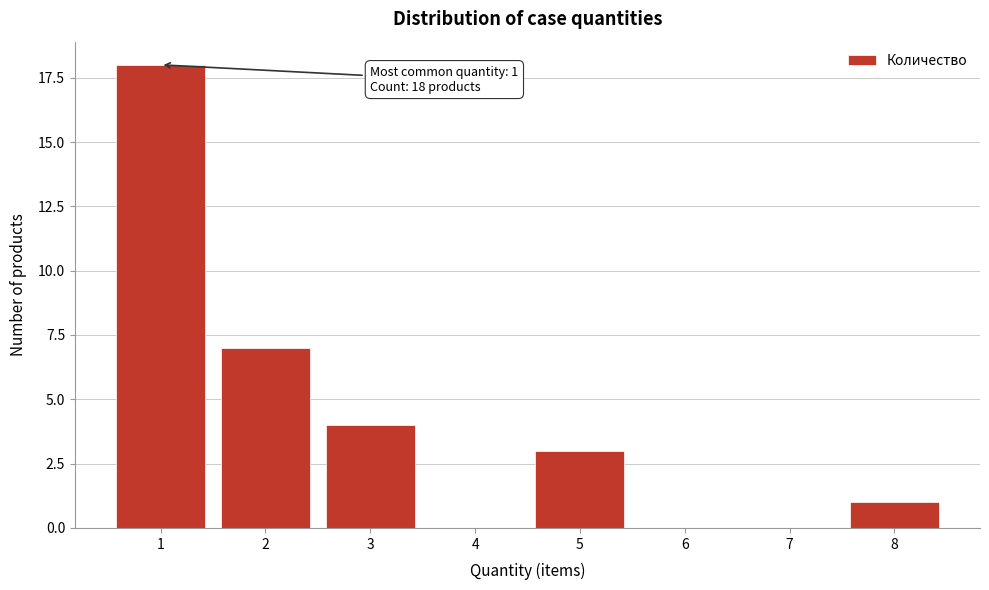

Reading left to right, what are all the values shown in this chart?

1=18	2=7	3=4	4=0	5=3	6=0	7=0	8=1